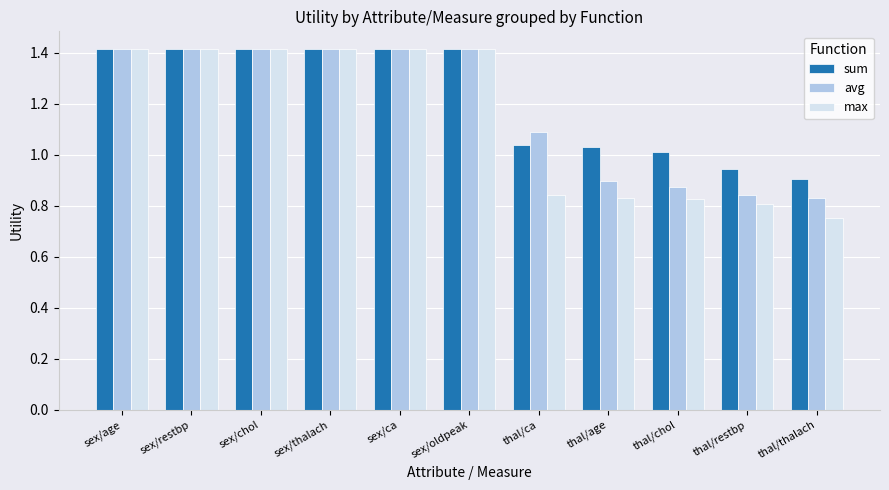

What is the sum of all avg values?

13.0